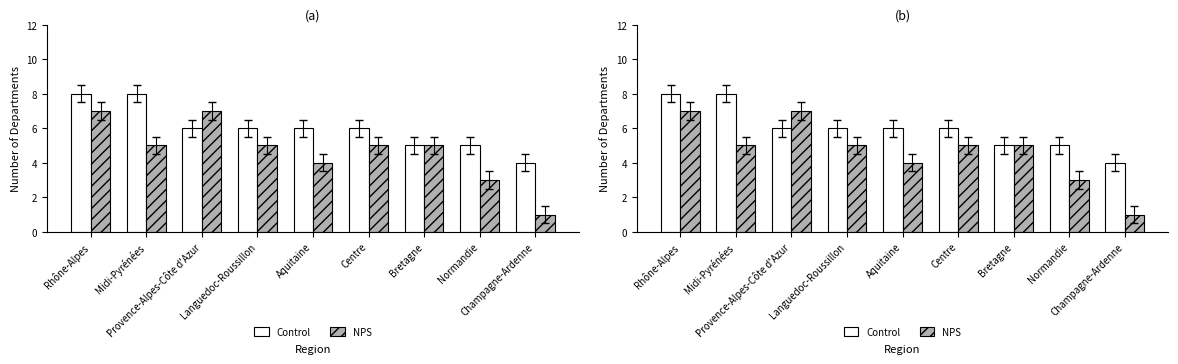

Rank the series by their average value, from highest to lowest.

Control, NPS